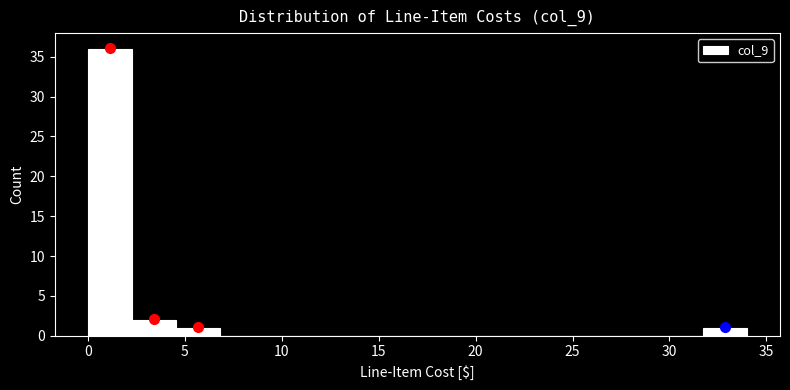

Which range on the x-axis has the tallest bar?

0.0 to 2.5